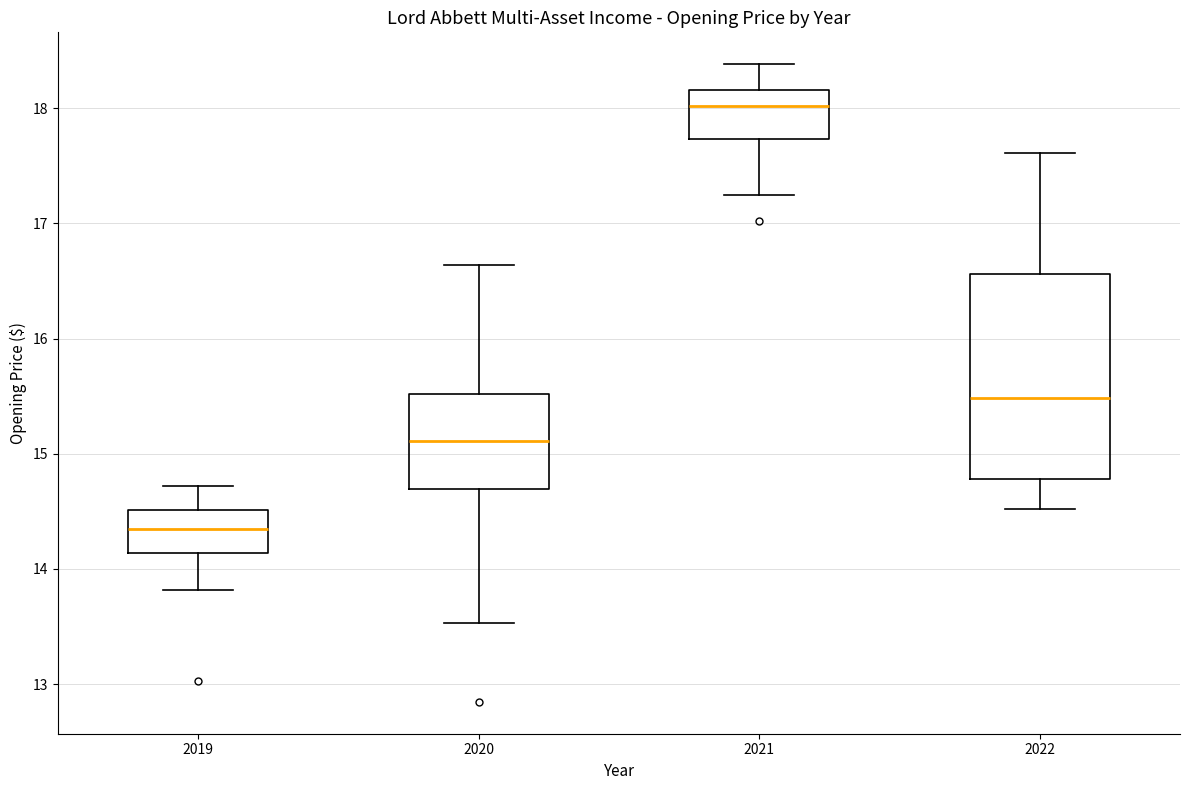

Where does the upper whisker of the box at x = 2021 end on the y-axis? The values are not printed on the chart, so give them approximately, as read against the axis.

18.4